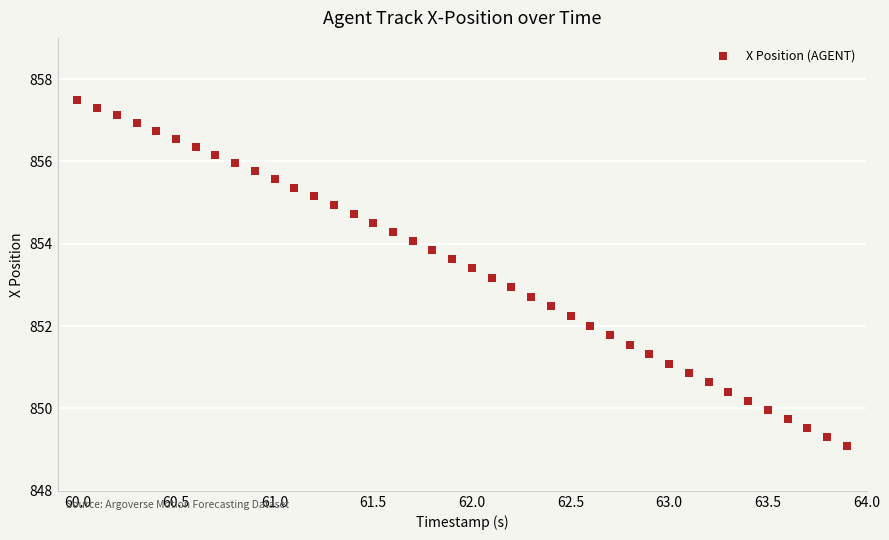

What is the range of Y values (max minus min)?

8.4